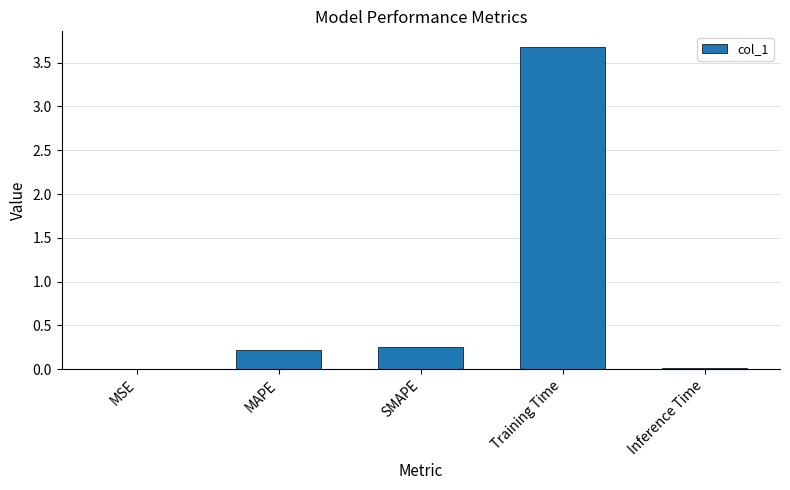

At which category does the chart reach its peak across all series?

Training Time